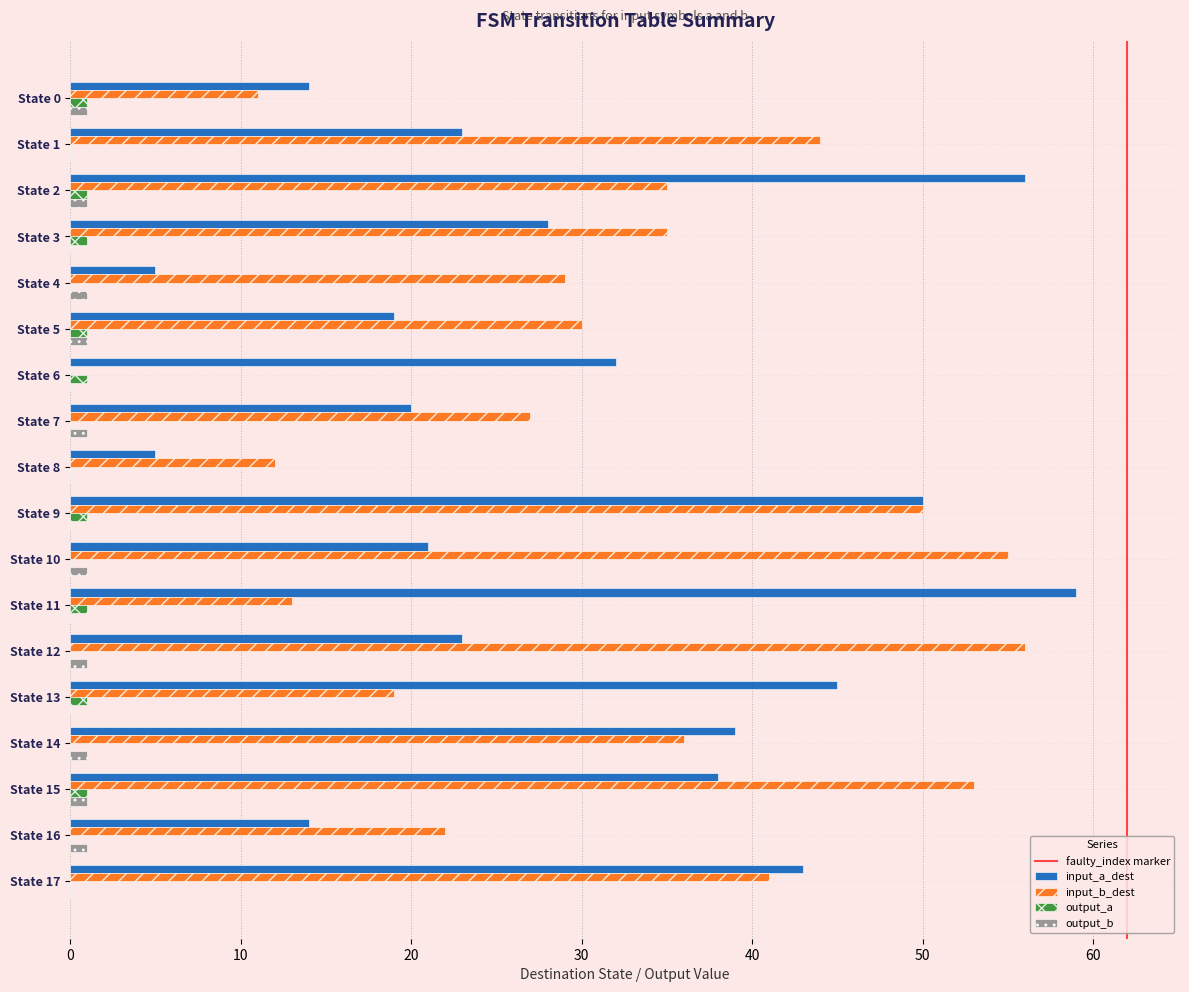

The input_b_dest series shows 16 at State 12. True or false?

False